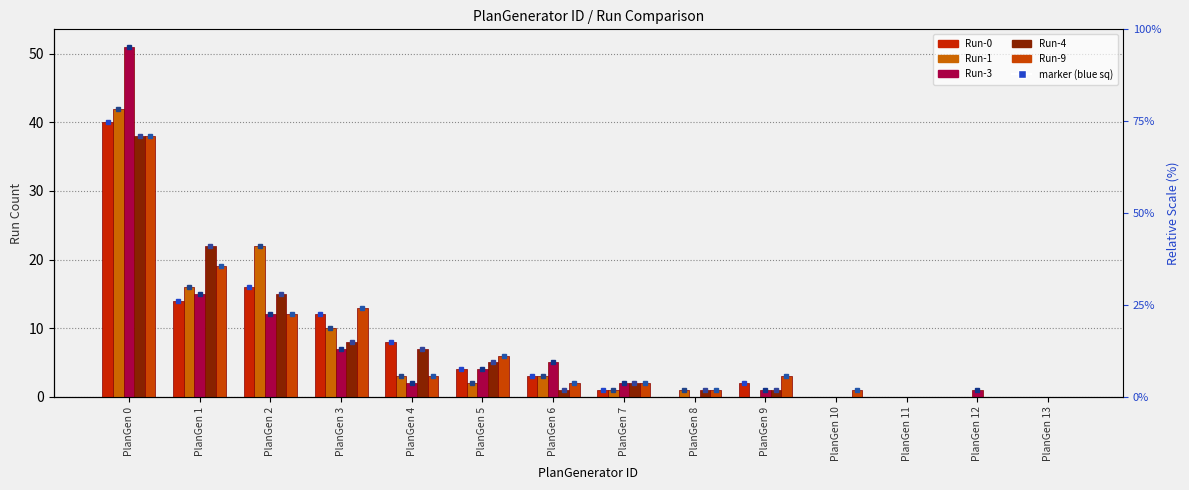

The Run-4 series shows 0 at PlanGen 10. True or false?

True